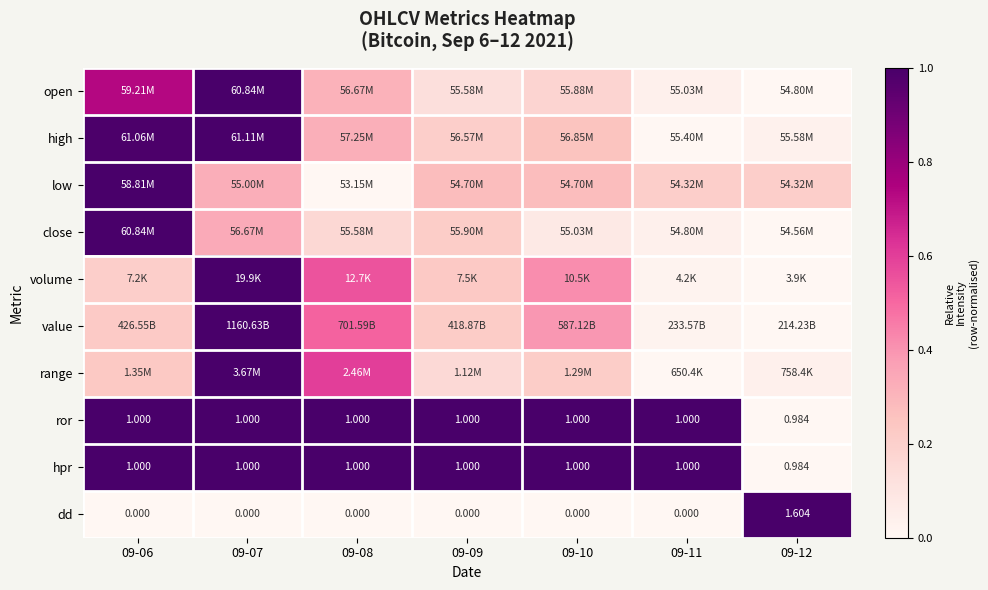

Which category has the lowest value across all series?

09-12